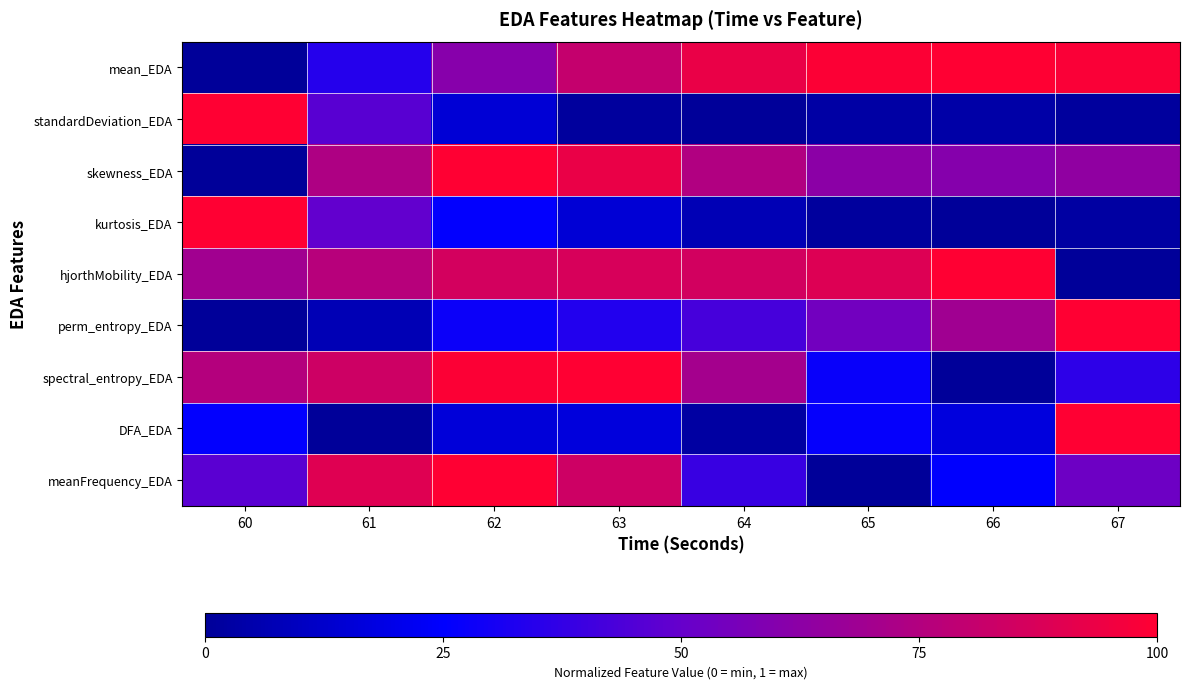

List the series in order of their peak value, highest first.

mean_EDA, standardDeviation_EDA, skewness_EDA, kurtosis_EDA, hjorthMobility_EDA, perm_entropy_EDA, spectral_entropy_EDA, DFA_EDA, meanFrequency_EDA